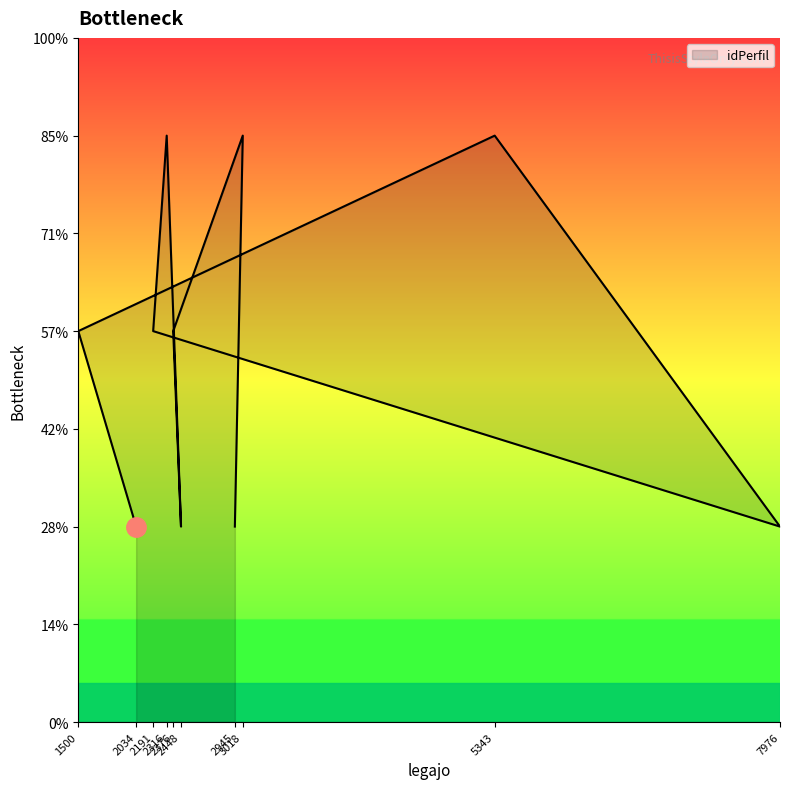

Is it true that the value at 2191 is 3?

False